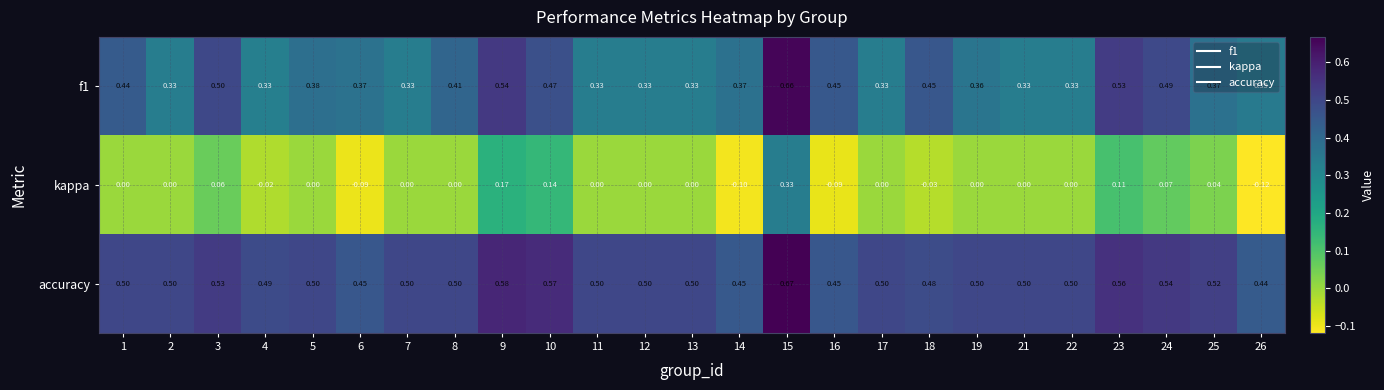

Which series has the largest total across all categories?

accuracy